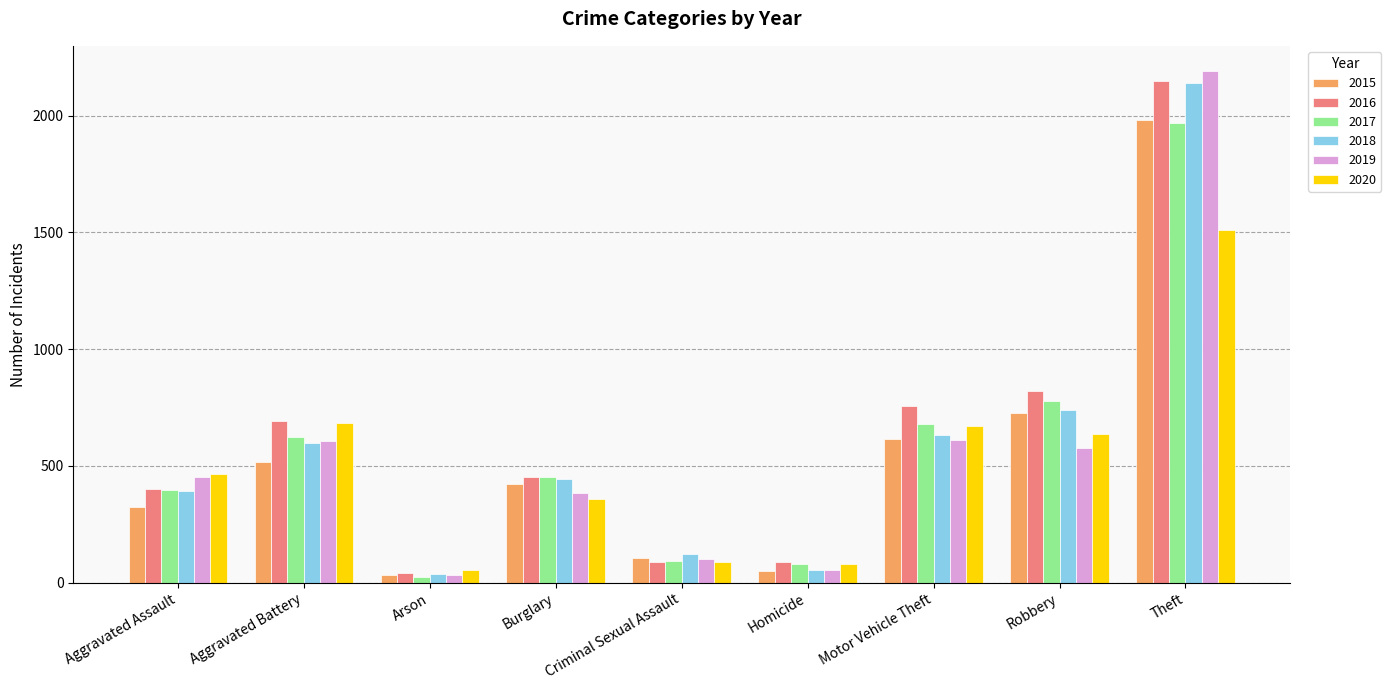

What is the sum of the 2018 values at Criminal Sexual Assault and Arson?

160